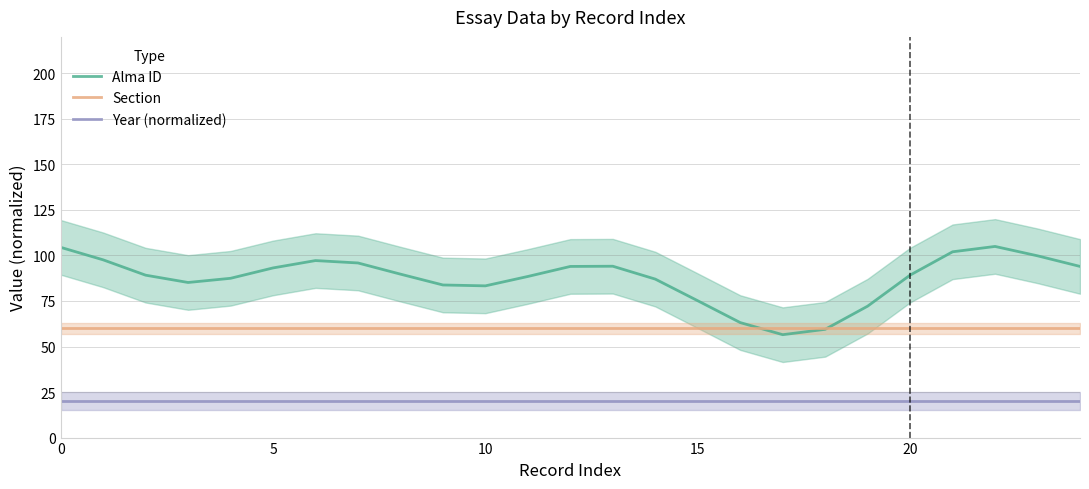

The value of Alma ID at 14 is 87.0. True or false?

True